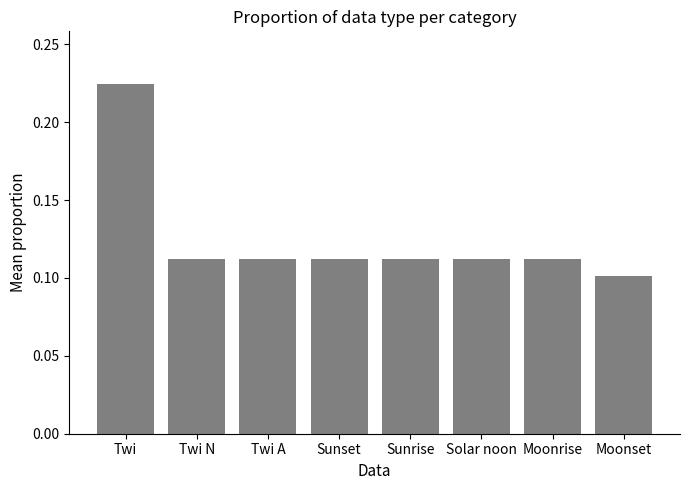

Is it true that the value at Moonset is 0.1?

True